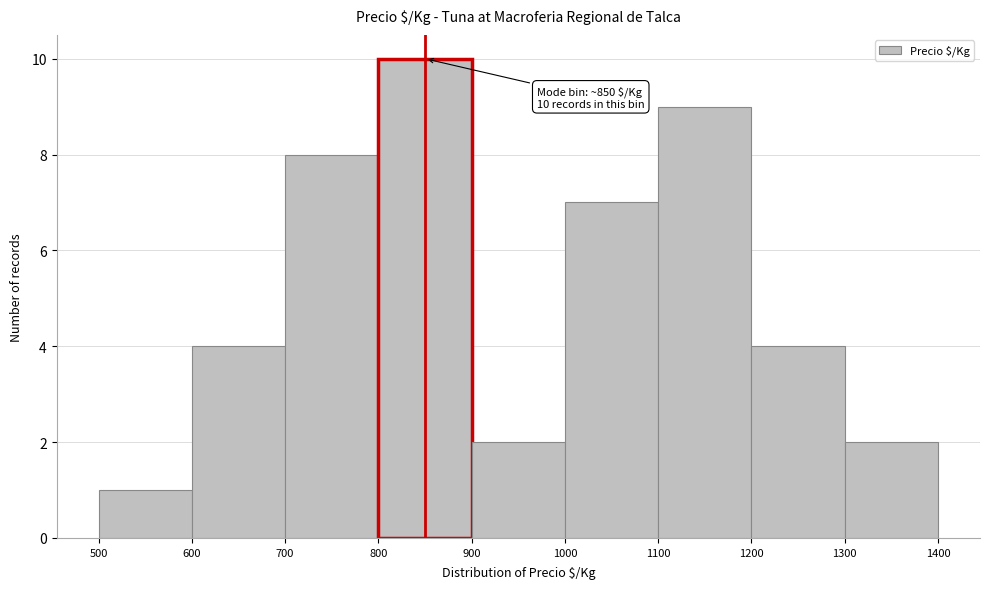

Over which range of the x-axis is the bar tallest?

800 to 900